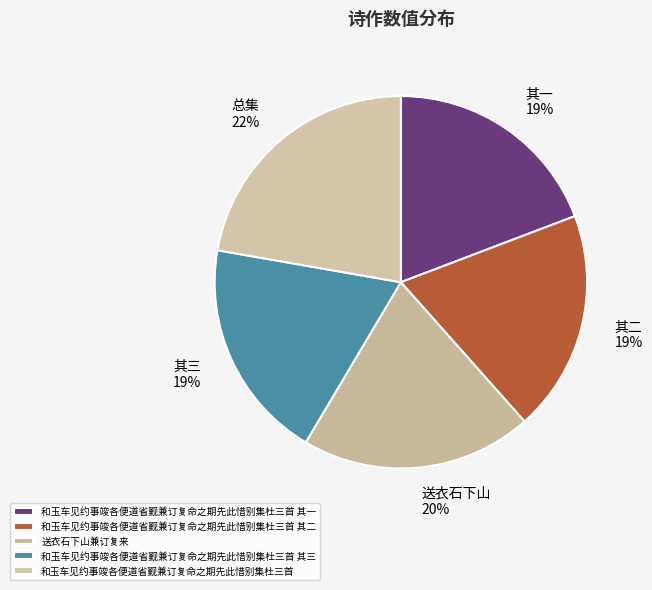

How many slices are in this pie chart?

5